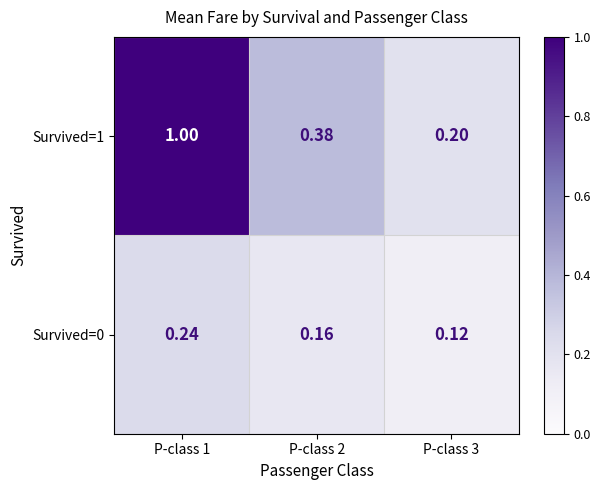

Is the value of Survived=1 at P-class 1 greater than the value of Survived=0 at P-class 1?

Yes